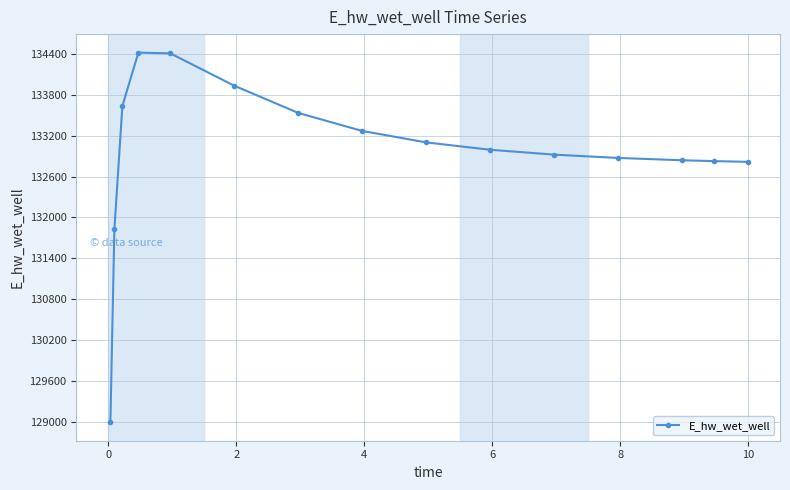

True or false: there are more than 0 points higher than both neighbors.

True